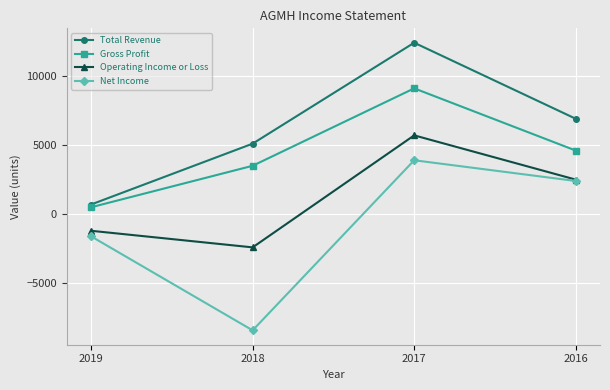

How many values in the Gross Profit series are below 4600?

2